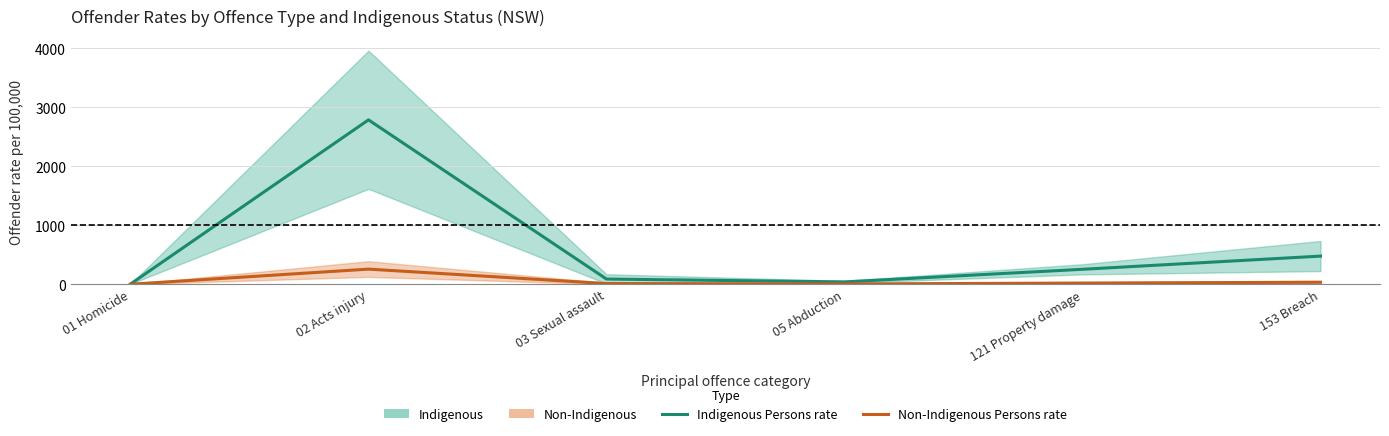

True or false: Indigenous Persons rate and Non-Indigenous Persons rate intersect in this chart.

False